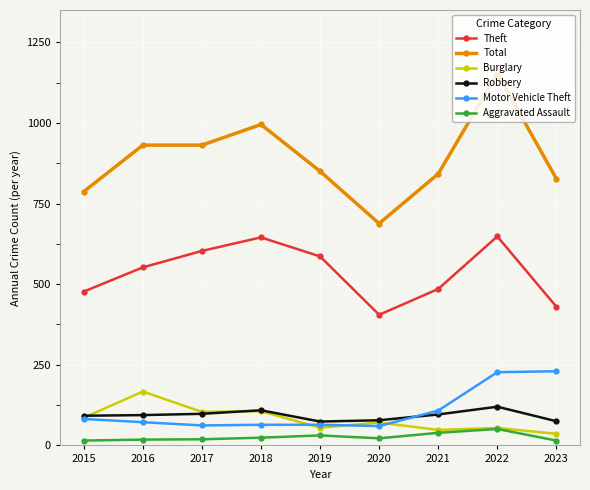

At which category is the sum across all series the highest?

2022